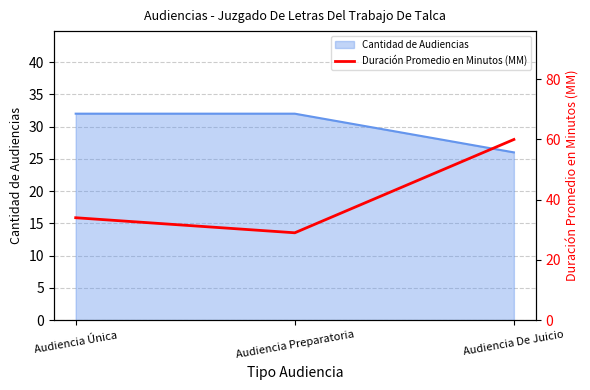

At which label is the value closest to 44?

Audiencia Única